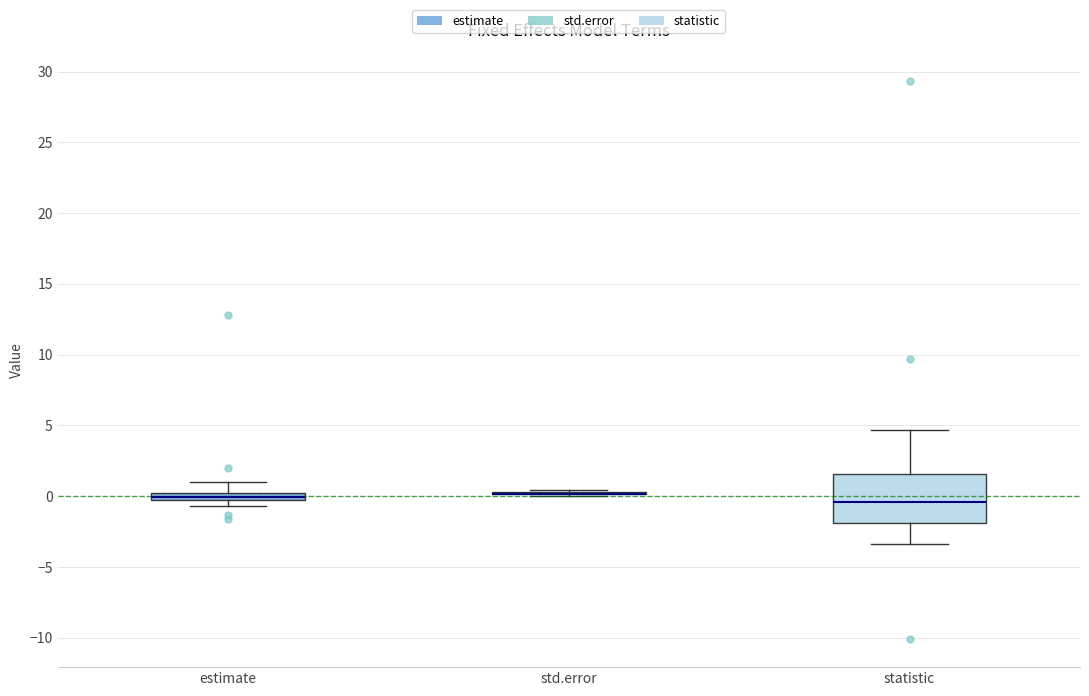

Where is the upper edge of the box for estimate on the y-axis? The values are not printed on the chart, so give them approximately, as read against the axis.

0.0